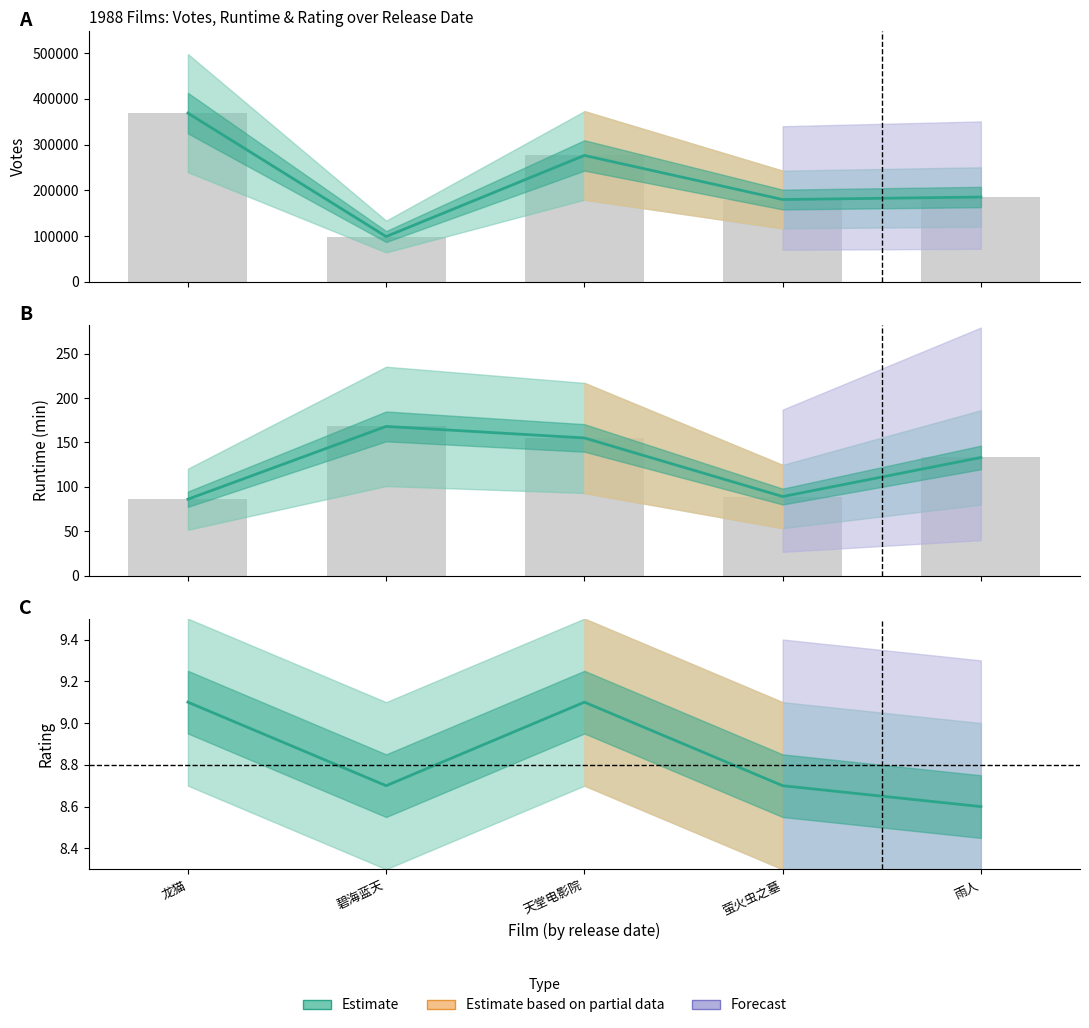

How many categories are shown in the chart?

5